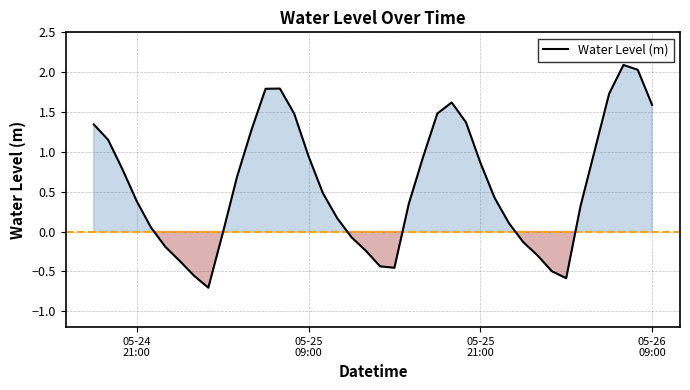

What is the minimum value shown in the chart?

-0.7